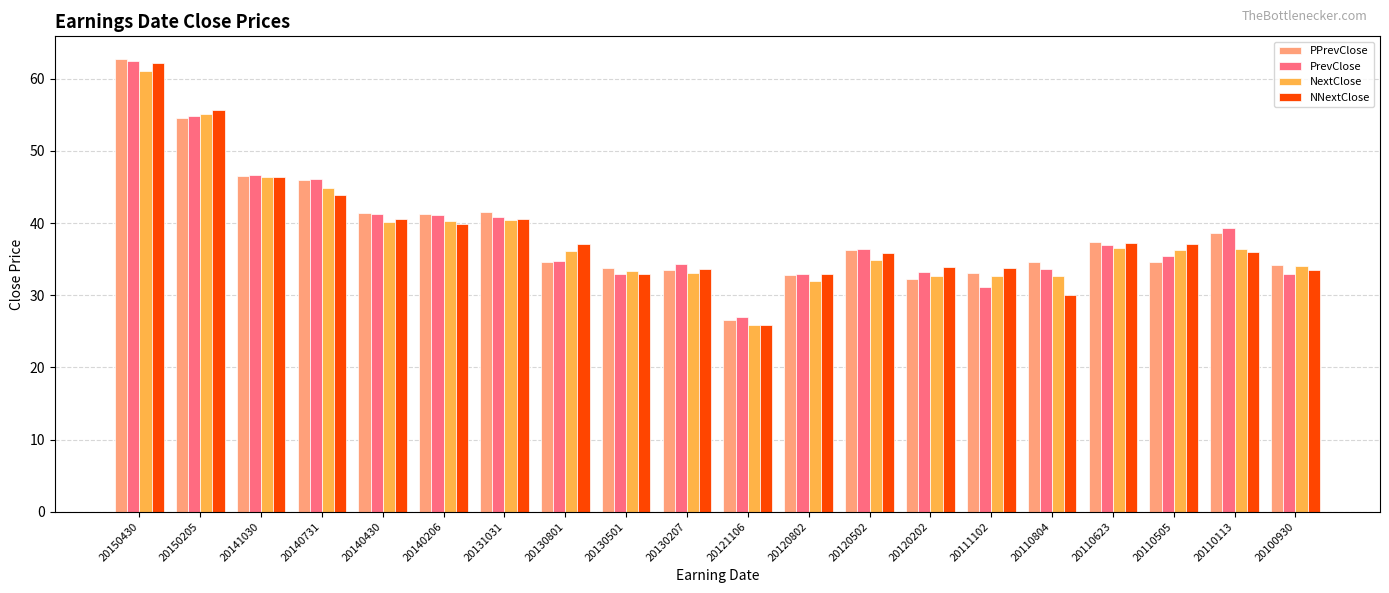

What is the spread (max minus min) of values at 20130207?

1.2